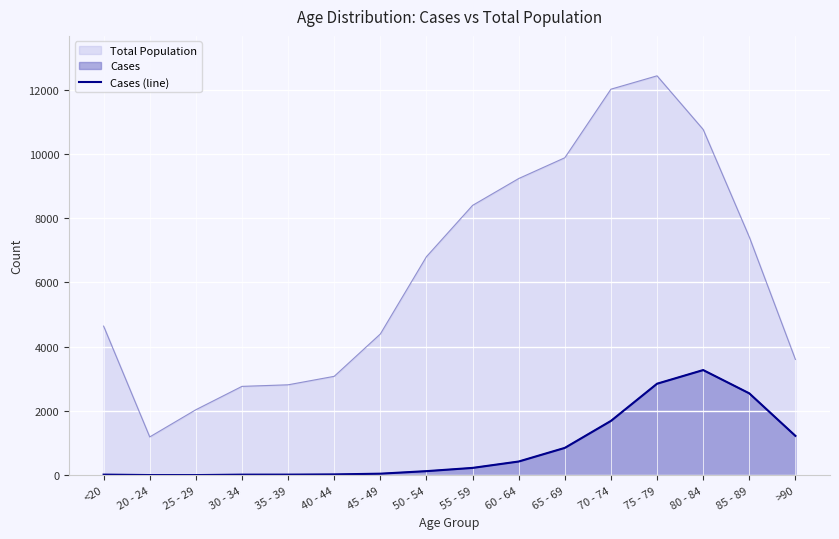

How many values exceed 227?

7